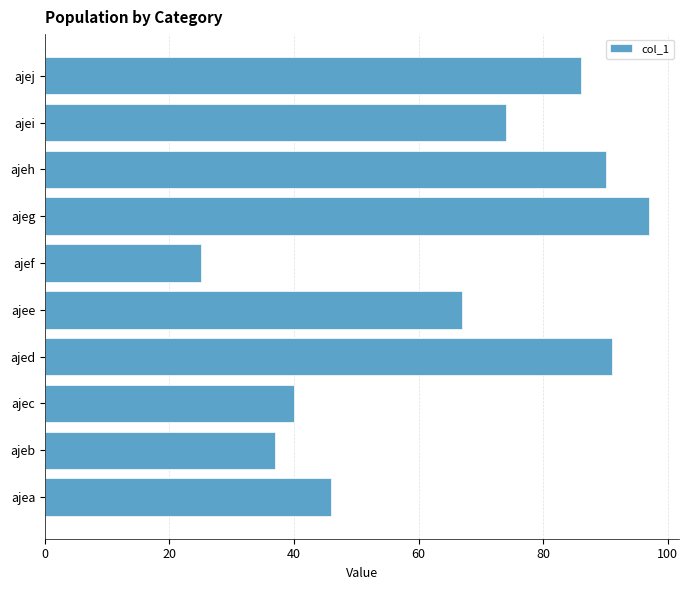

Is it true that the value at ajeb is 60?

False